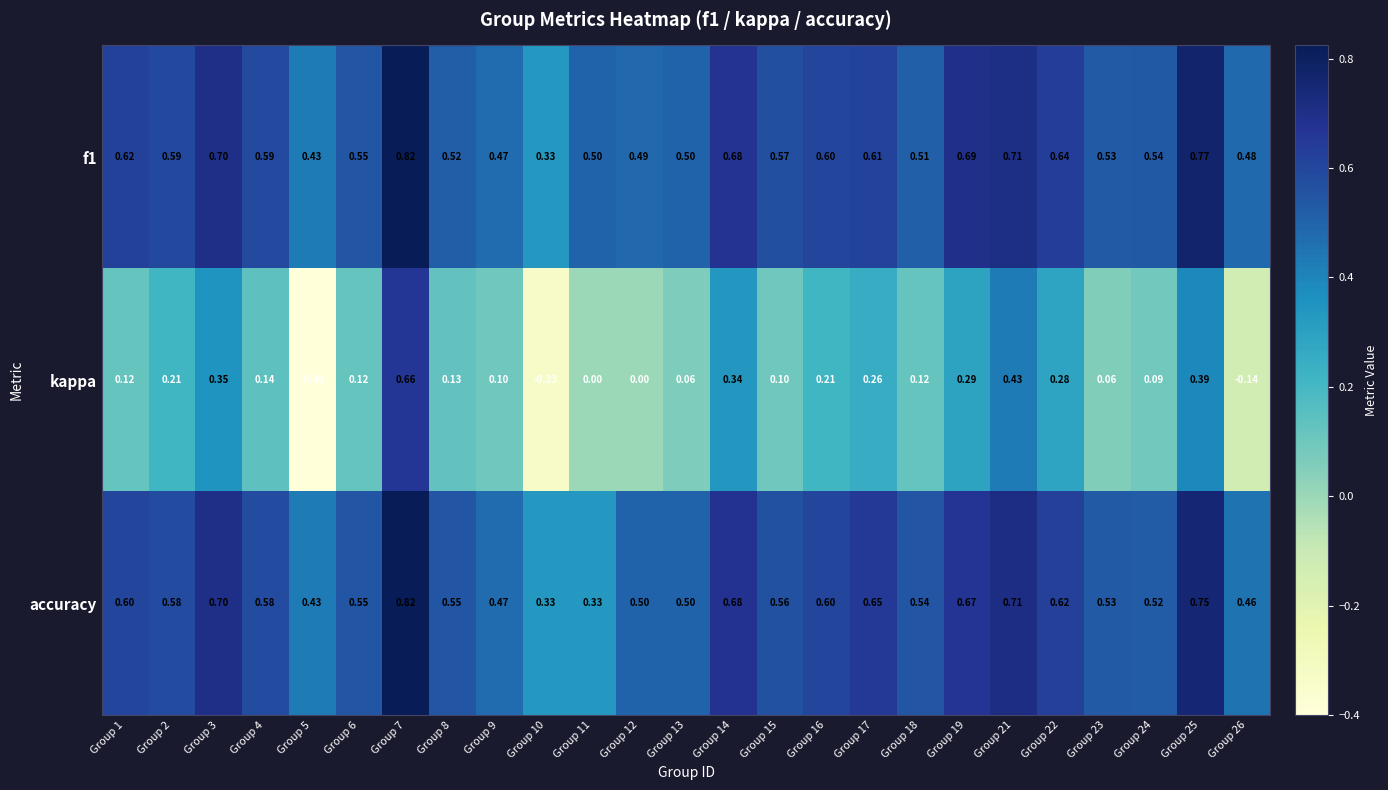

How many data points does each series have?

25